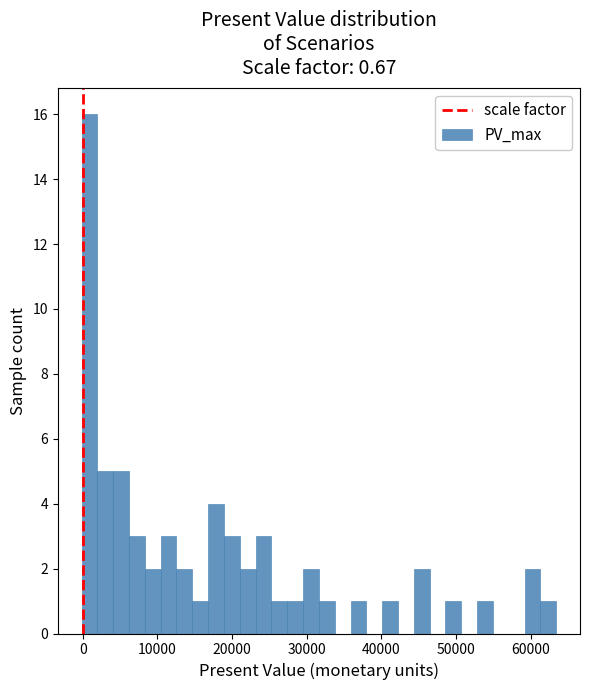

Read against the x-axis, roughly where is the centre of the tallest bar?

1000